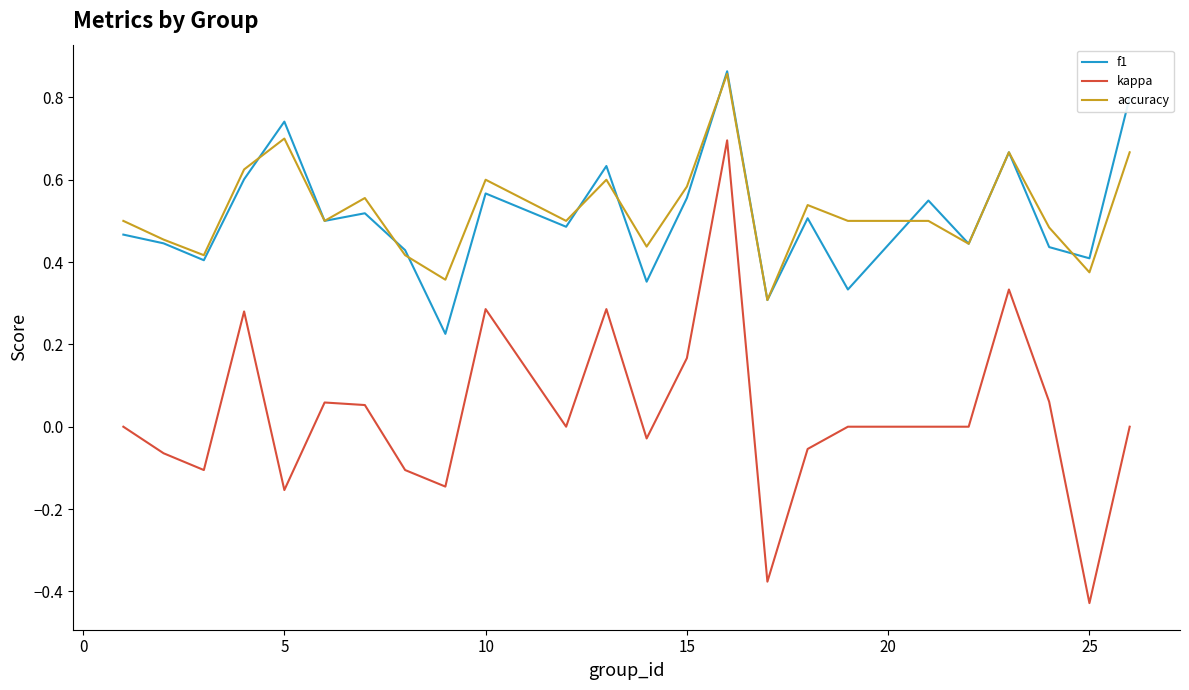

True or false: accuracy and kappa intersect in this chart.

False